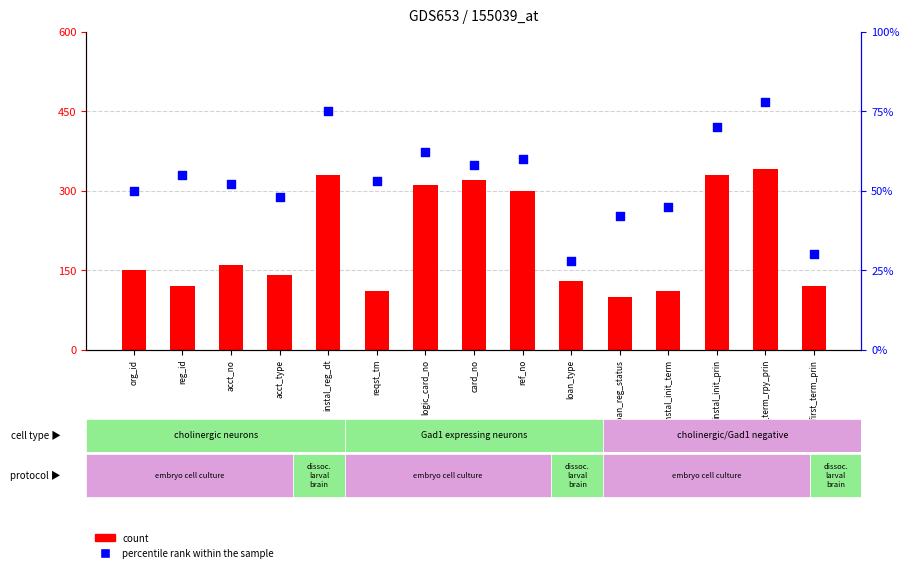

At how many categories does at least one series exceed 76?

15